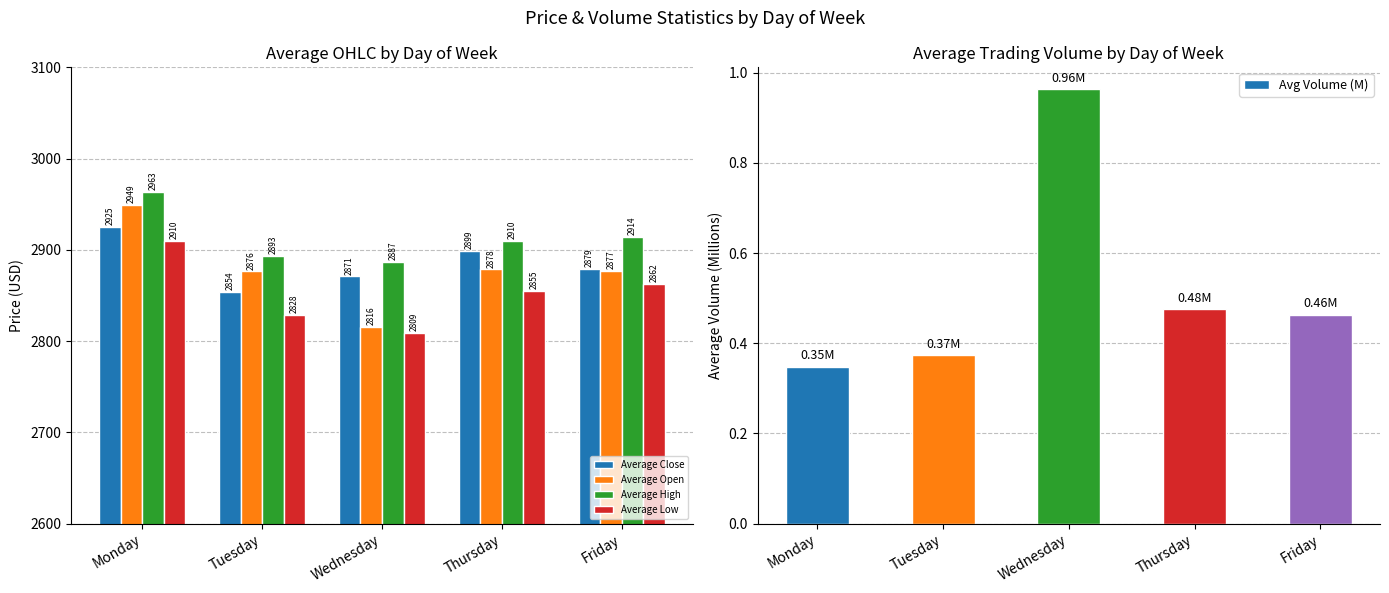

What is the minimum value for Average Open?

2815.9